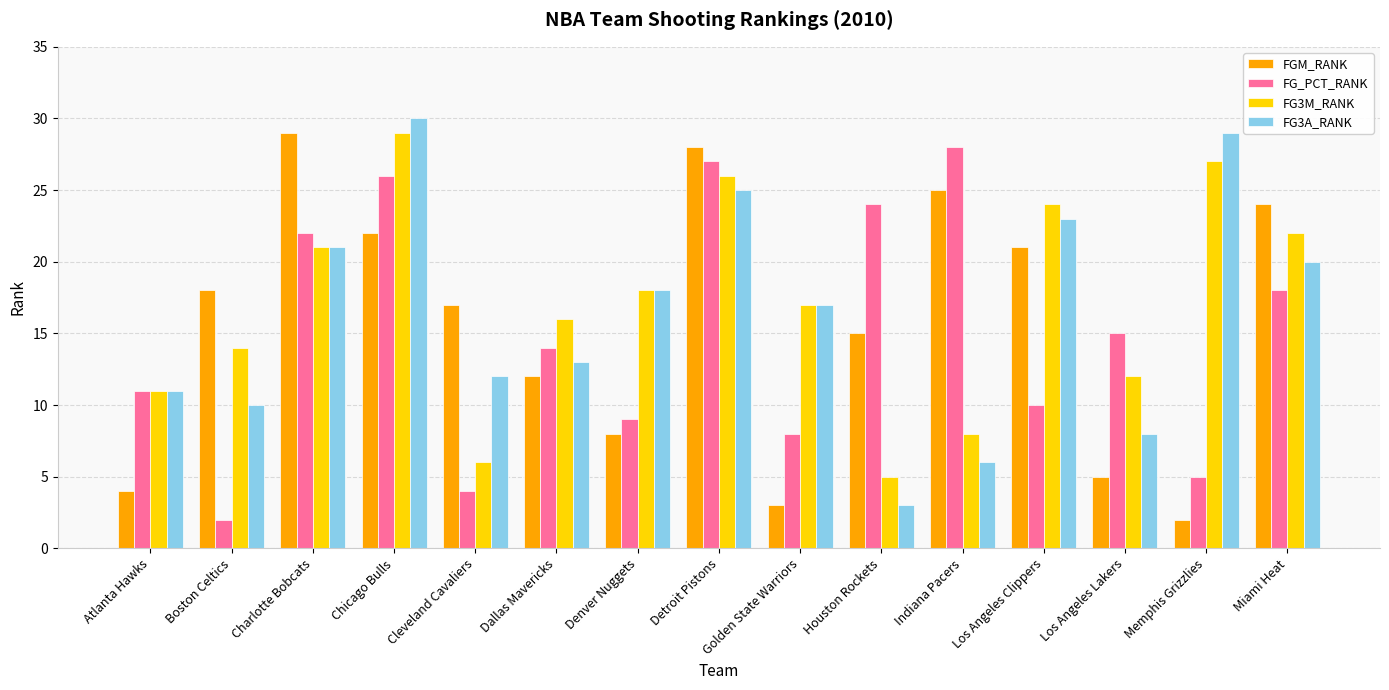

What is the sum of the FG3A_RANK values at Cleveland Cavaliers and Atlanta Hawks?

23